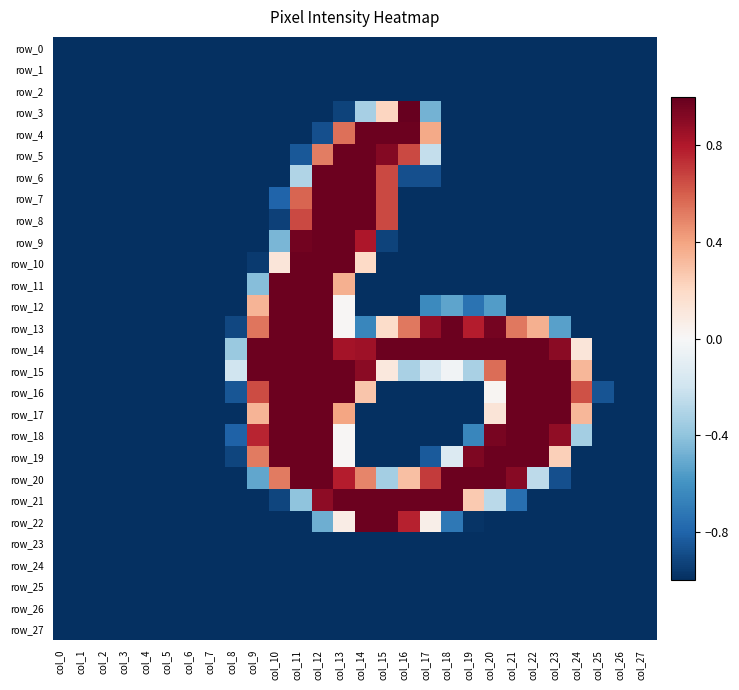

Which series changed the most between col_0 and col_20?

row_14